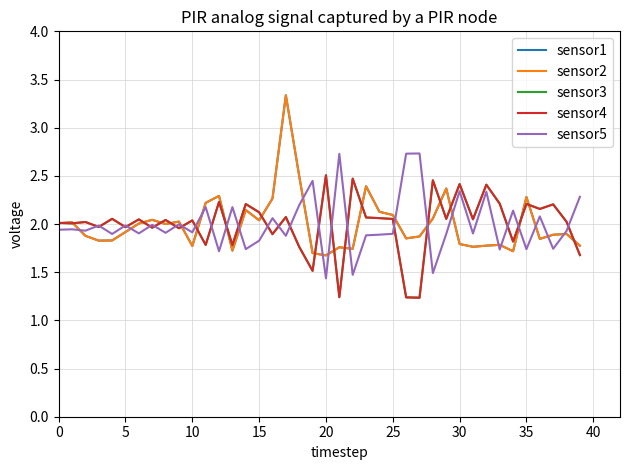

What is the maximum value shown in the chart?

3.3